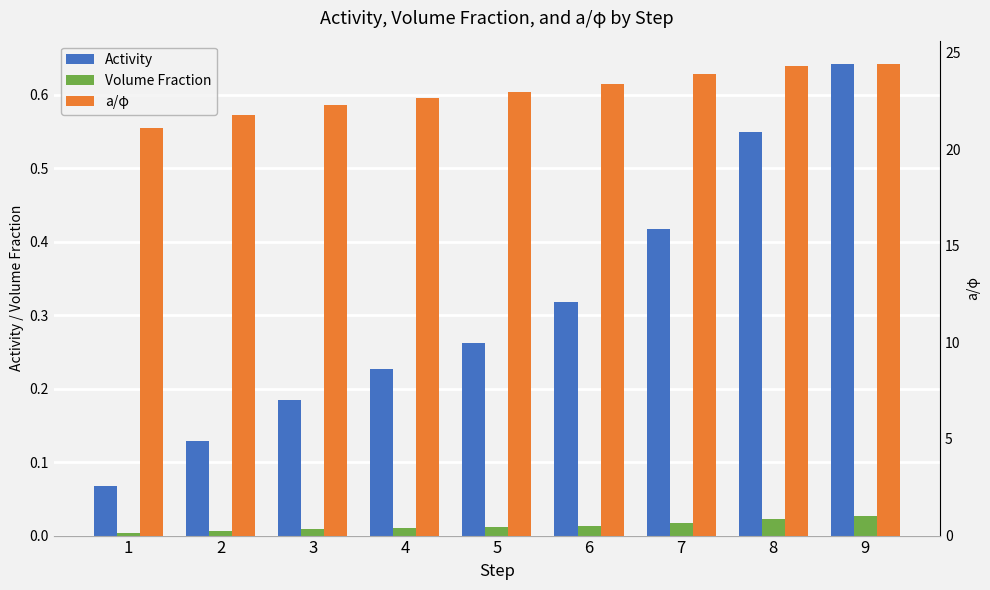

Which category has the highest value in the Activity series?

9